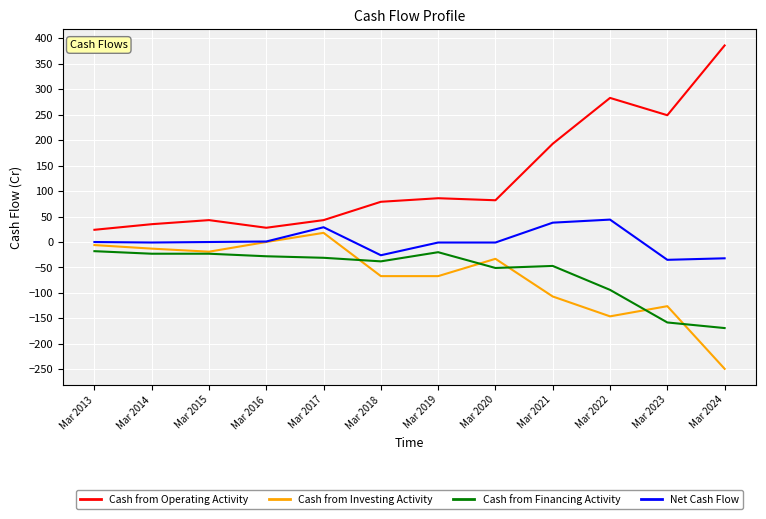

True or false: Cash from Financing Activity has a value of -38 at Mar 2018.

True